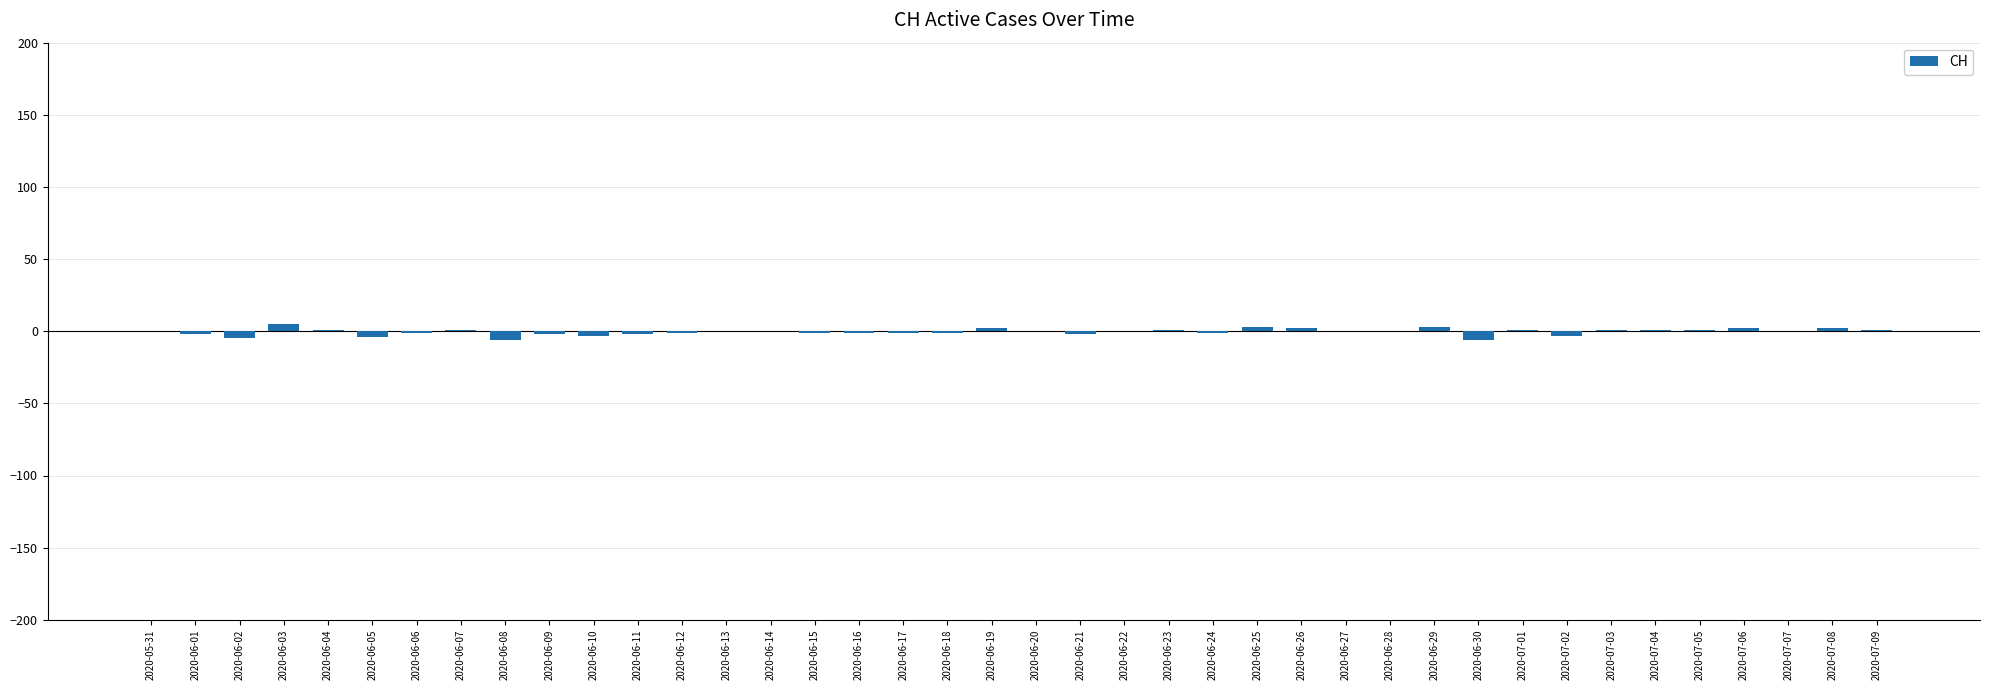

The chart shows a value of 0 at 2020-06-13. True or false?

True